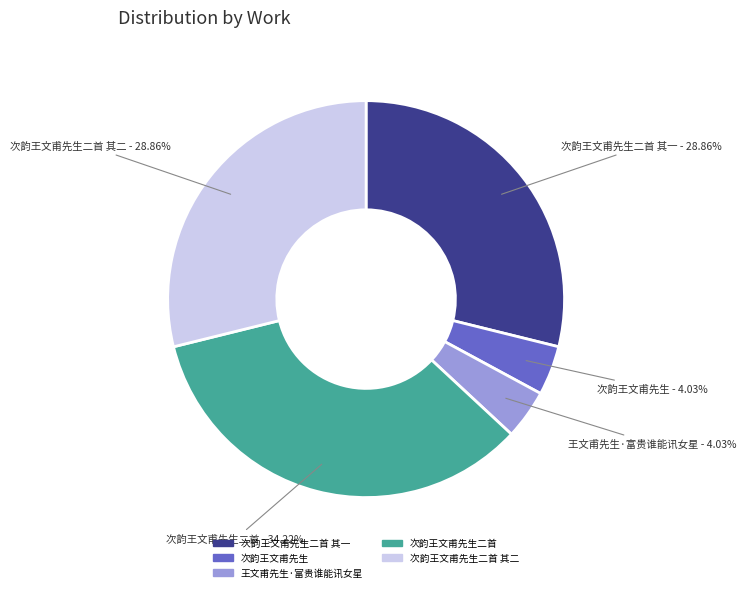

Is there any slice that represents more than half of the pie?

No